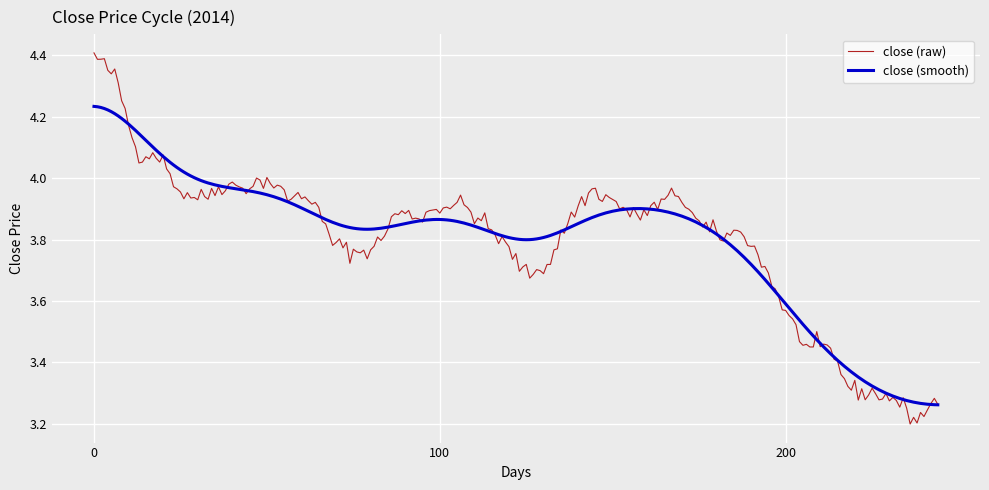

Rank the series by their maximum value, from lowest to highest.

close (smooth), close (raw)